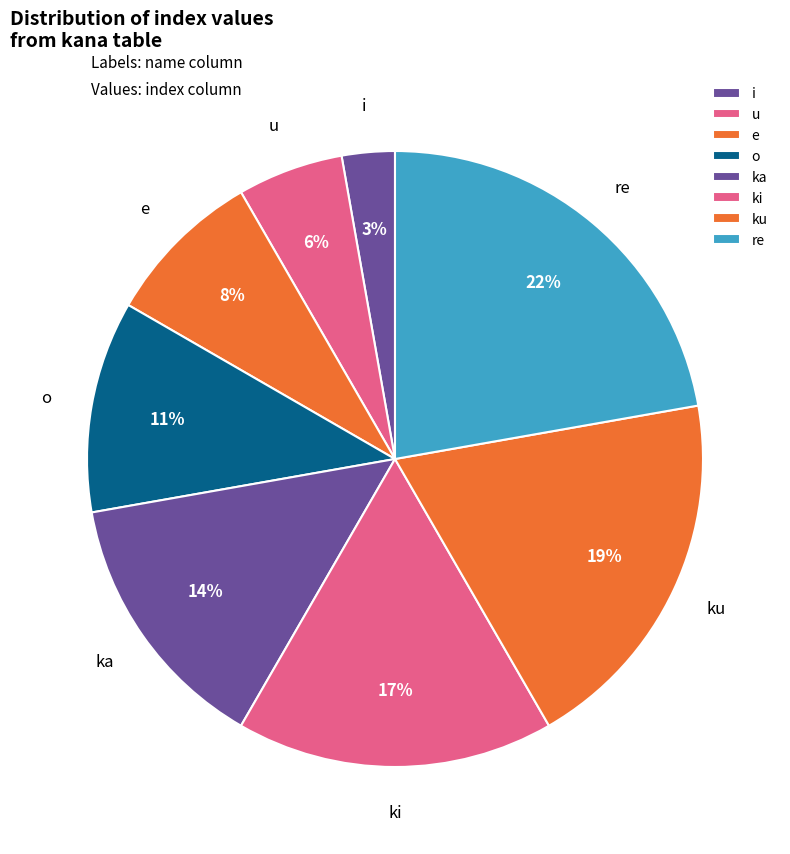

Which category has the biggest portion of the pie?

re